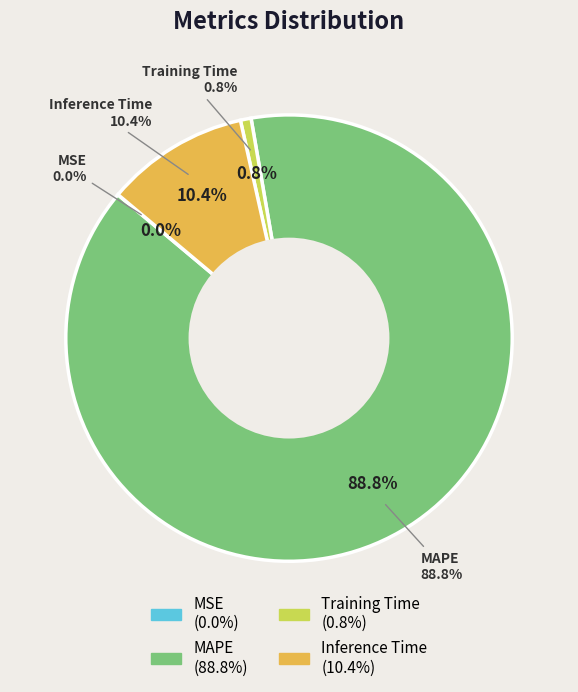

The Inference Time slice represents 10% of the pie. True or false?

True